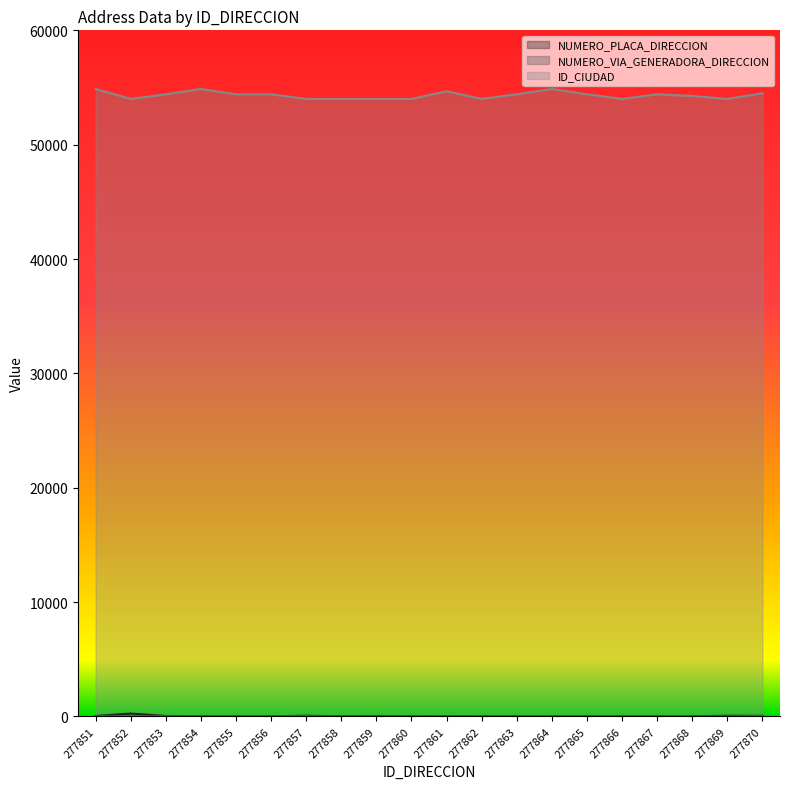

What is the difference between the highest and lowest values at 277859?

53989